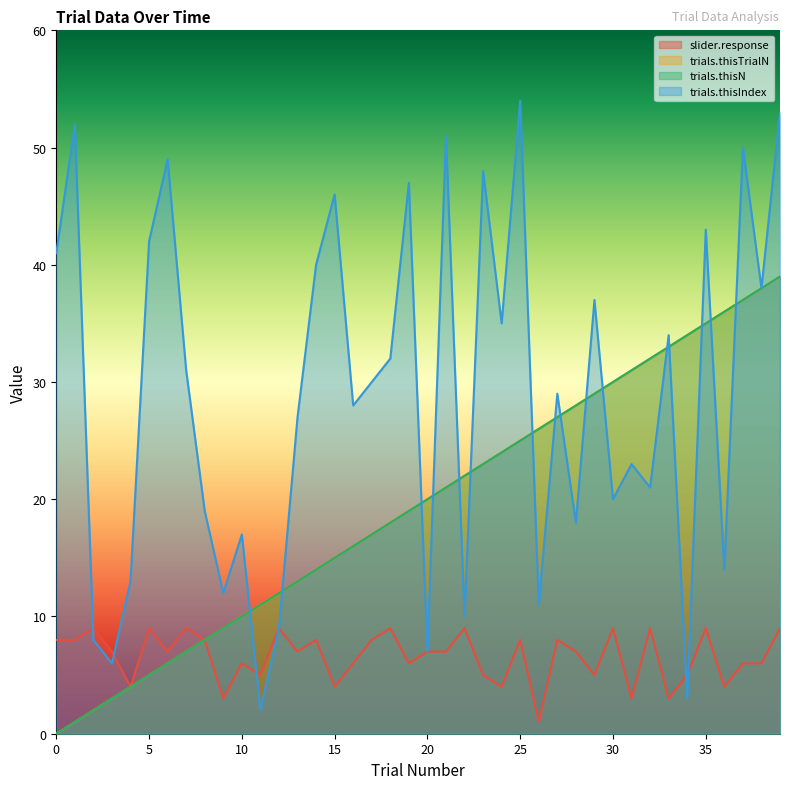

How many values in the trials.thisIndex series are below 30?

20